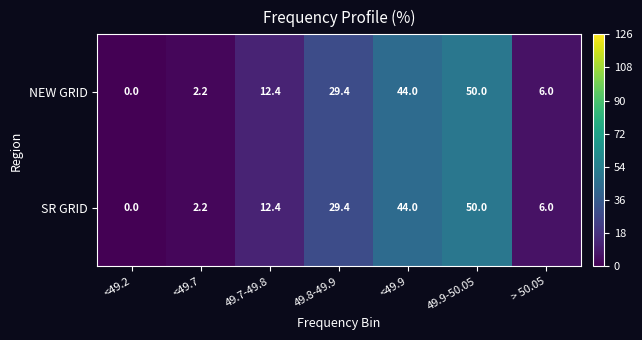

The SR GRID series shows 50.0 at 49.9-50.05. True or false?

True